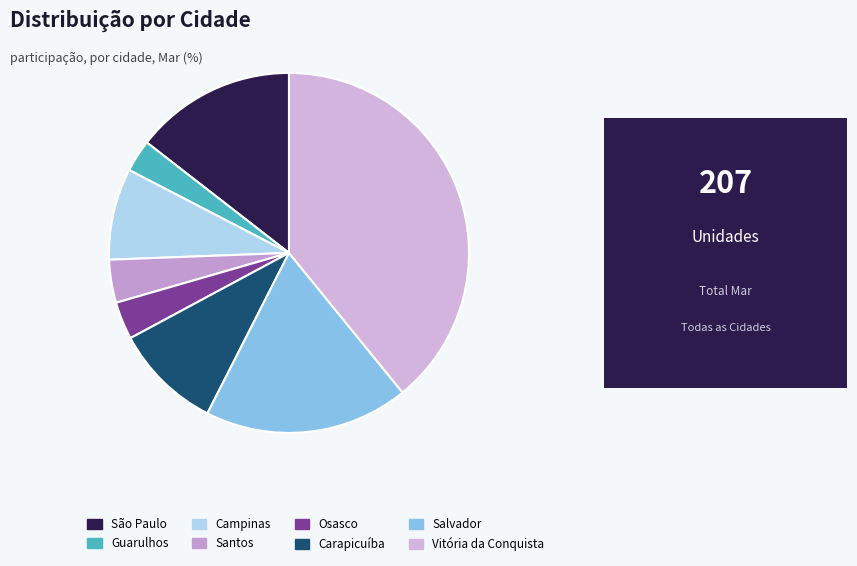

Which has a higher value, Salvador or Vitória da Conquista?

Vitória da Conquista